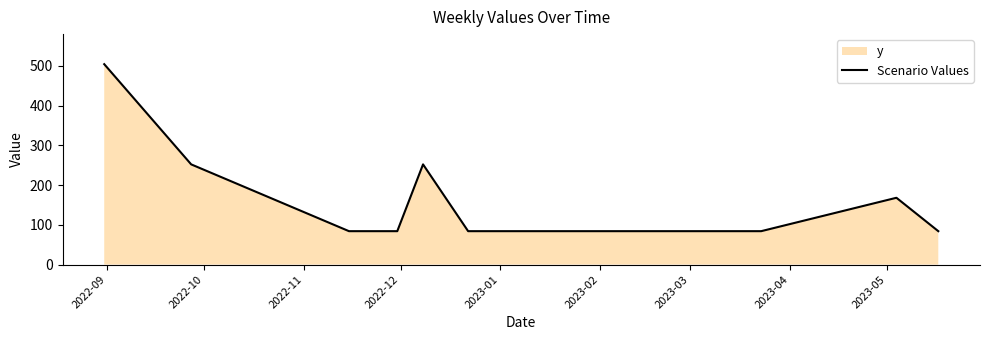

What is the maximum value shown in the chart?

504